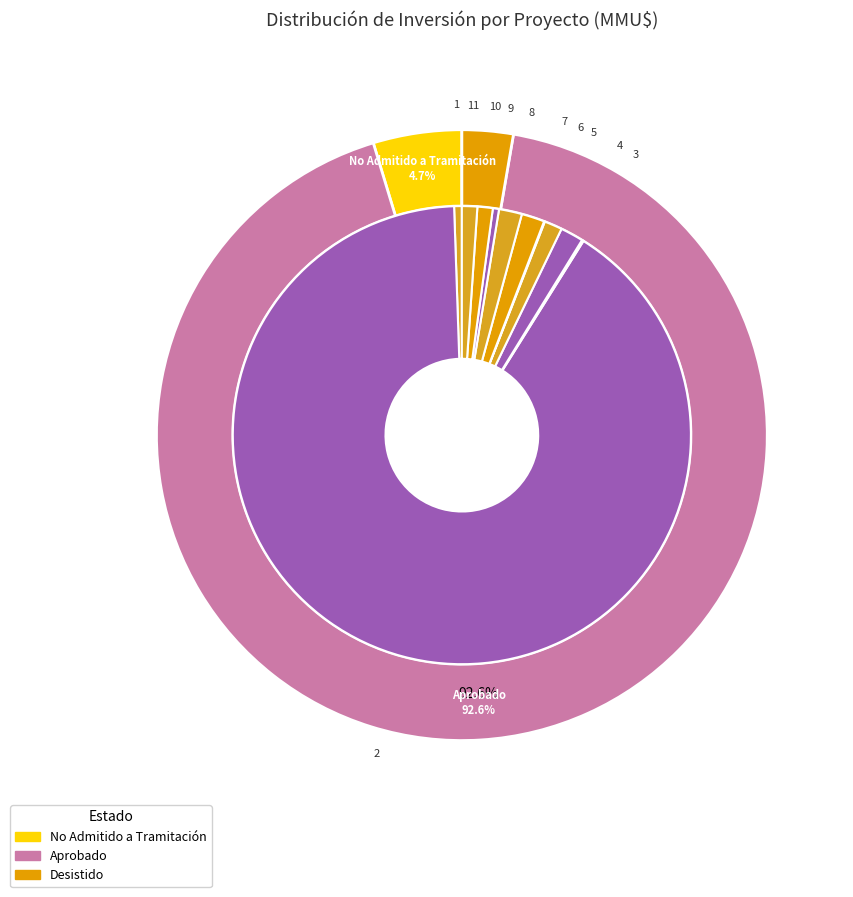

The 8 slice represents 2% of the pie. True or false?

True